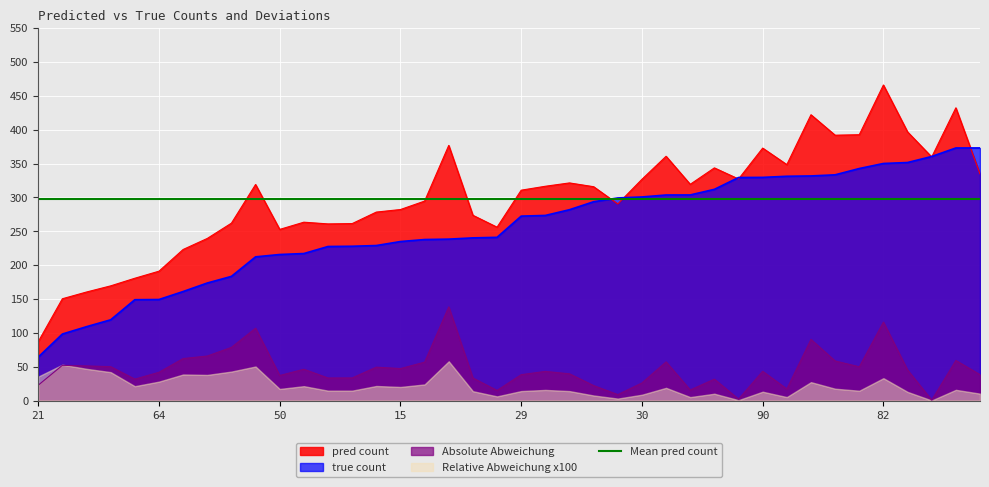

Reading right to left, transcribe all the data shown in this chart.

pred count: 36=334.7	48=432.3	39=359.7	80=396.7	82=466.0	66=392.6	42=391.8	44=422.0	6=348.4	90=372.8	7=327.2	78=343.6	1=319.3	85=360.7	30=326.7	57=290.4	0=315.8	72=321.4	9=316.5	29=310.7	25=256.0	19=273.6	99=376.8	79=294.6	15=282.1	60=278.3	26=261.3	49=260.9	59=263.4	50=252.8	92=319.1	95=262.0	67=239.4	22=223.1	64=191.1	63=180.7	71=169.4	41=160.3	33=150.4	21=87.0
true count: 36=373.0	48=373.0	39=360.4	80=351.5	82=350.1	66=342.6	42=333.3	44=331.7	6=331.2	90=329.6	7=329.4	78=311.9	1=303.7	85=303.6	30=300.7	57=299.2	0=293.6	72=281.8	9=273.4	29=272.4	25=241.1	19=240.2	99=238.4	79=237.8	15=234.8	60=229.0	26=227.9	49=227.5	59=217.1	50=215.7	92=212.2	95=183.4	67=173.6	22=161.0	64=149.3	63=149.0	71=119.3	41=109.1	33=98.3	21=64.2
Absolute Abweichung: 36=38.3	48=59.3	39=0.7	80=45.2	82=115.9	66=49.9	42=58.5	44=90.3	6=17.2	90=43.3	7=2.2	78=31.7	1=15.7	85=57.2	30=26.1	57=8.9	0=22.2	72=39.6	9=43.1	29=38.3	25=15.0	19=33.4	99=138.4	79=56.8	15=47.3	60=49.4	26=33.5	49=33.4	59=46.3	50=37.1	92=106.8	95=78.6	67=65.8	22=62.1	64=41.8	63=31.7	71=50.1	41=51.2	33=52.1	21=22.8